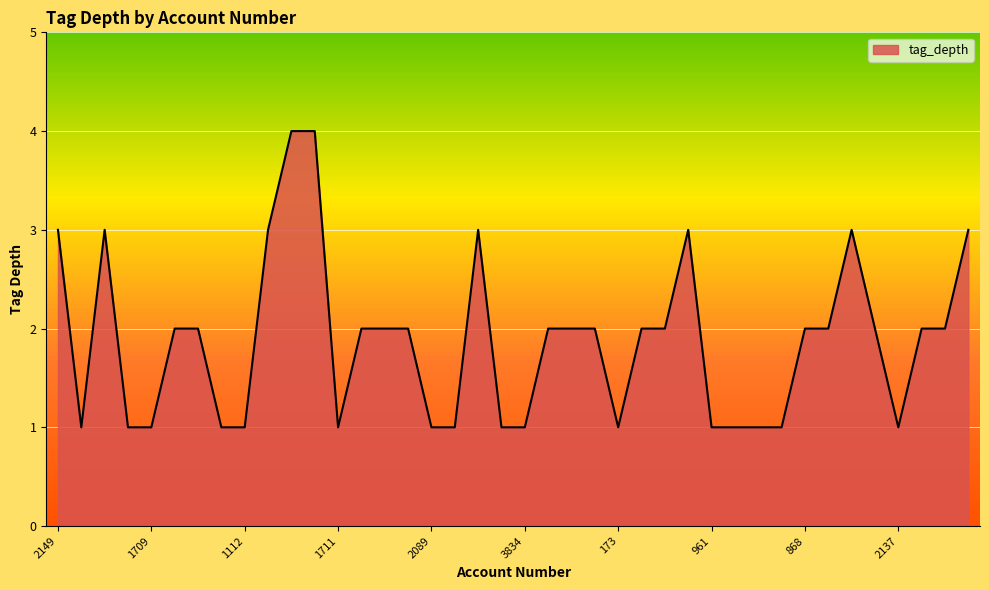

What is the greatest value displayed?

4